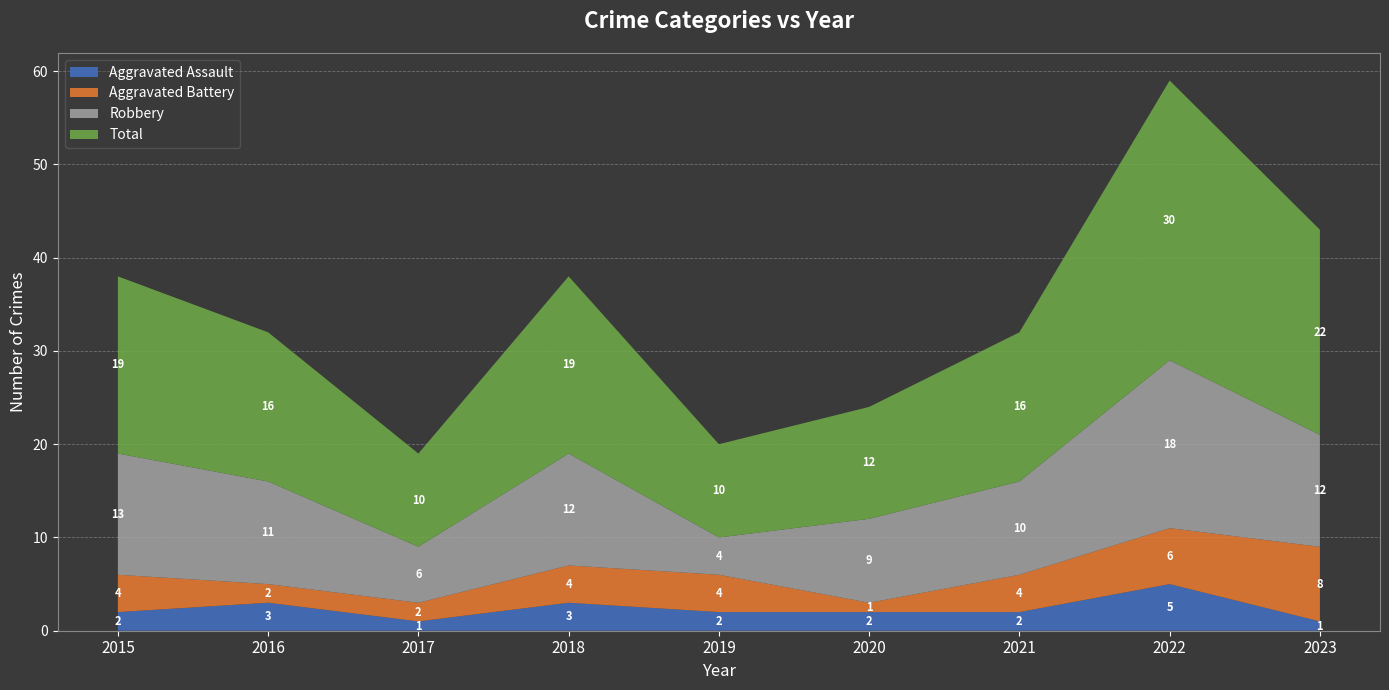

Reading left to right, extract all data points from this chart.

Aggravated Assault: 2015=2	2016=3	2017=1	2018=3	2019=2	2020=2	2021=2	2022=5	2023=1
Aggravated Battery: 2015=4	2016=2	2017=2	2018=4	2019=4	2020=1	2021=4	2022=6	2023=8
Robbery: 2015=13	2016=11	2017=6	2018=12	2019=4	2020=9	2021=10	2022=18	2023=12
Total: 2015=19	2016=16	2017=10	2018=19	2019=10	2020=12	2021=16	2022=30	2023=22